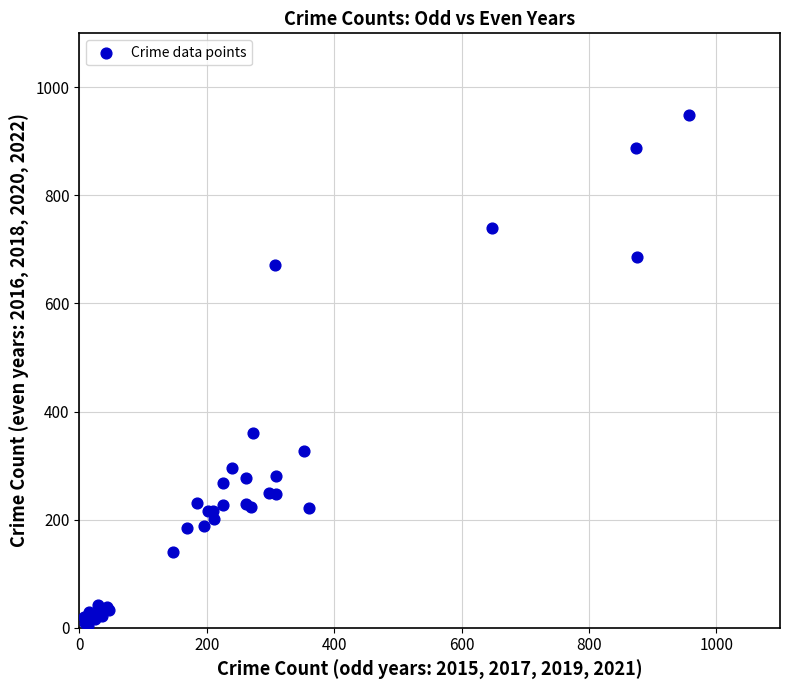

What Y value in the scatter plot is closest to 476?

361